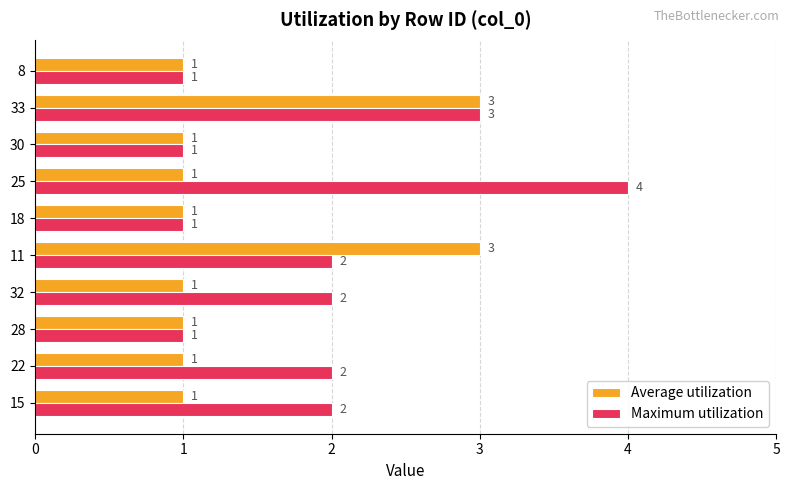

What is the difference between the second highest and minimum values in the Average utilization series?

2